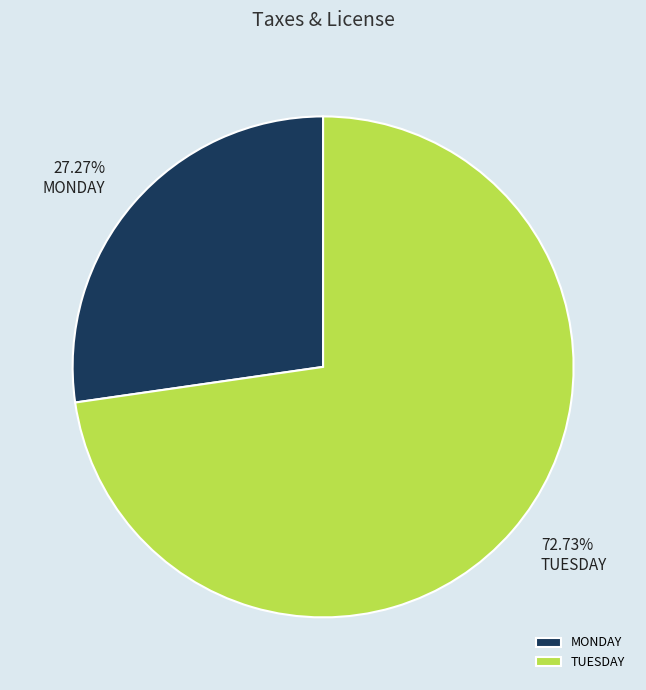

Which slice is the smallest?

MONDAY